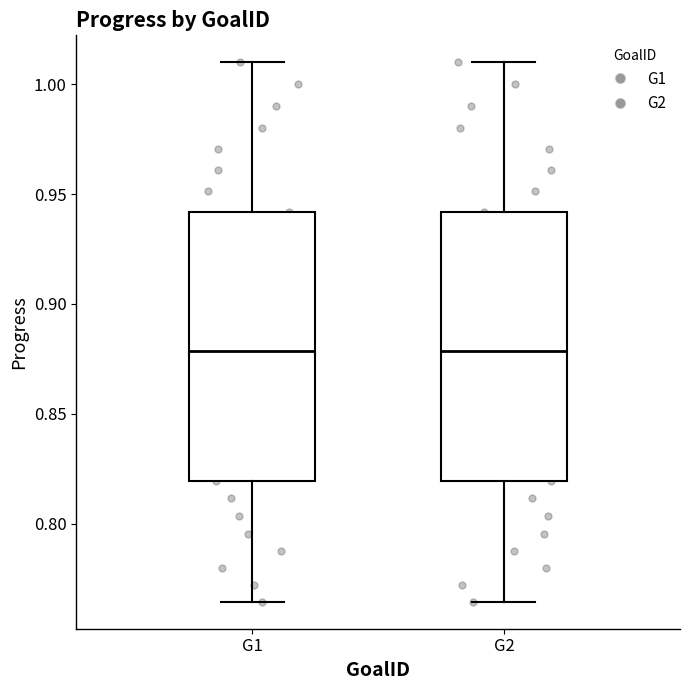

Reading left to right, transcribe this box plot: for each box, give where its median line is, the range the box spans, and where its two whiskers end, as read against the y-axis. The values are not printed on the chart, so give them approximately, as read against the axis.

G1: median 0.880, box 0.820 to 0.940, whiskers 0.765 to 1.010
G2: median 0.880, box 0.820 to 0.940, whiskers 0.765 to 1.010